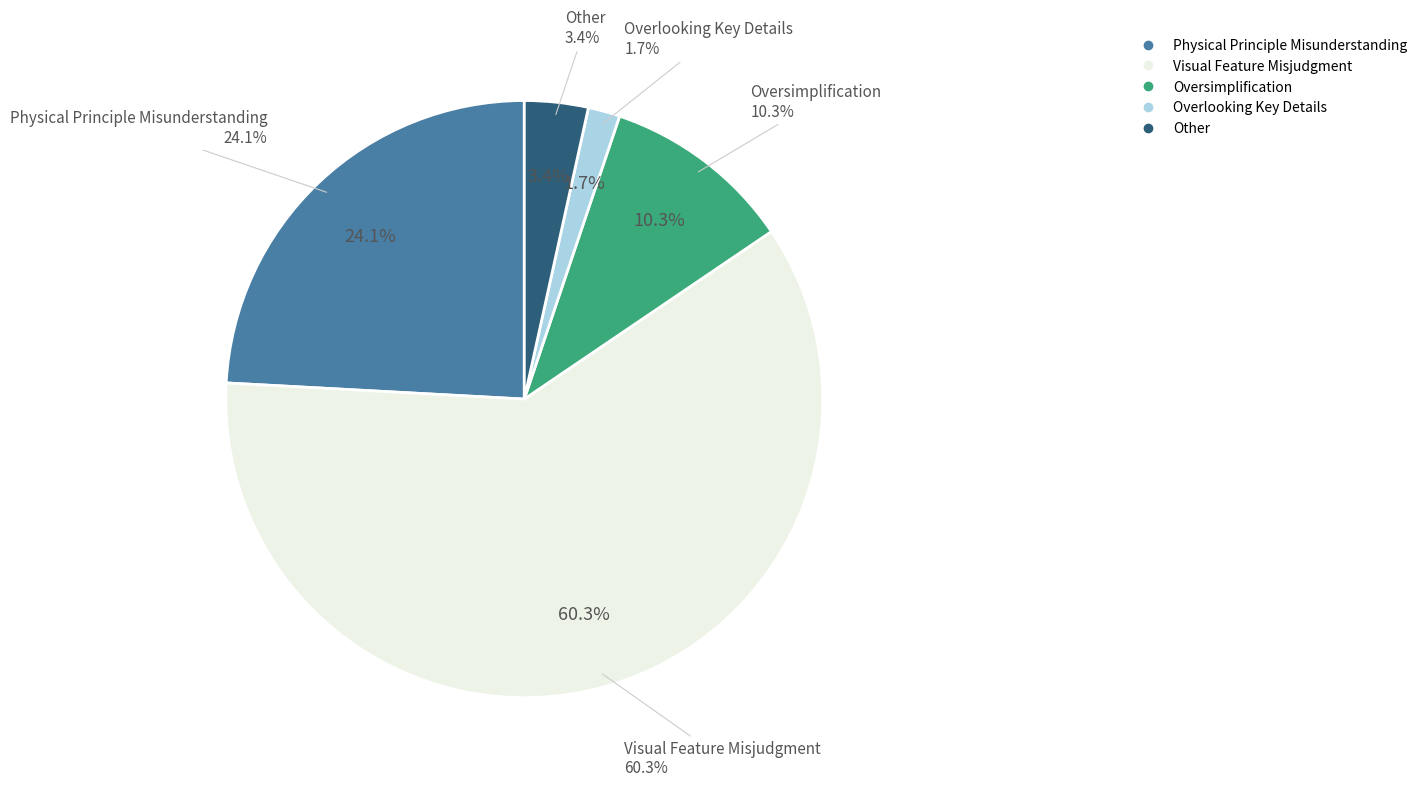

True or false: Visual Feature Misjudgment accounts for 60% of the total.

True